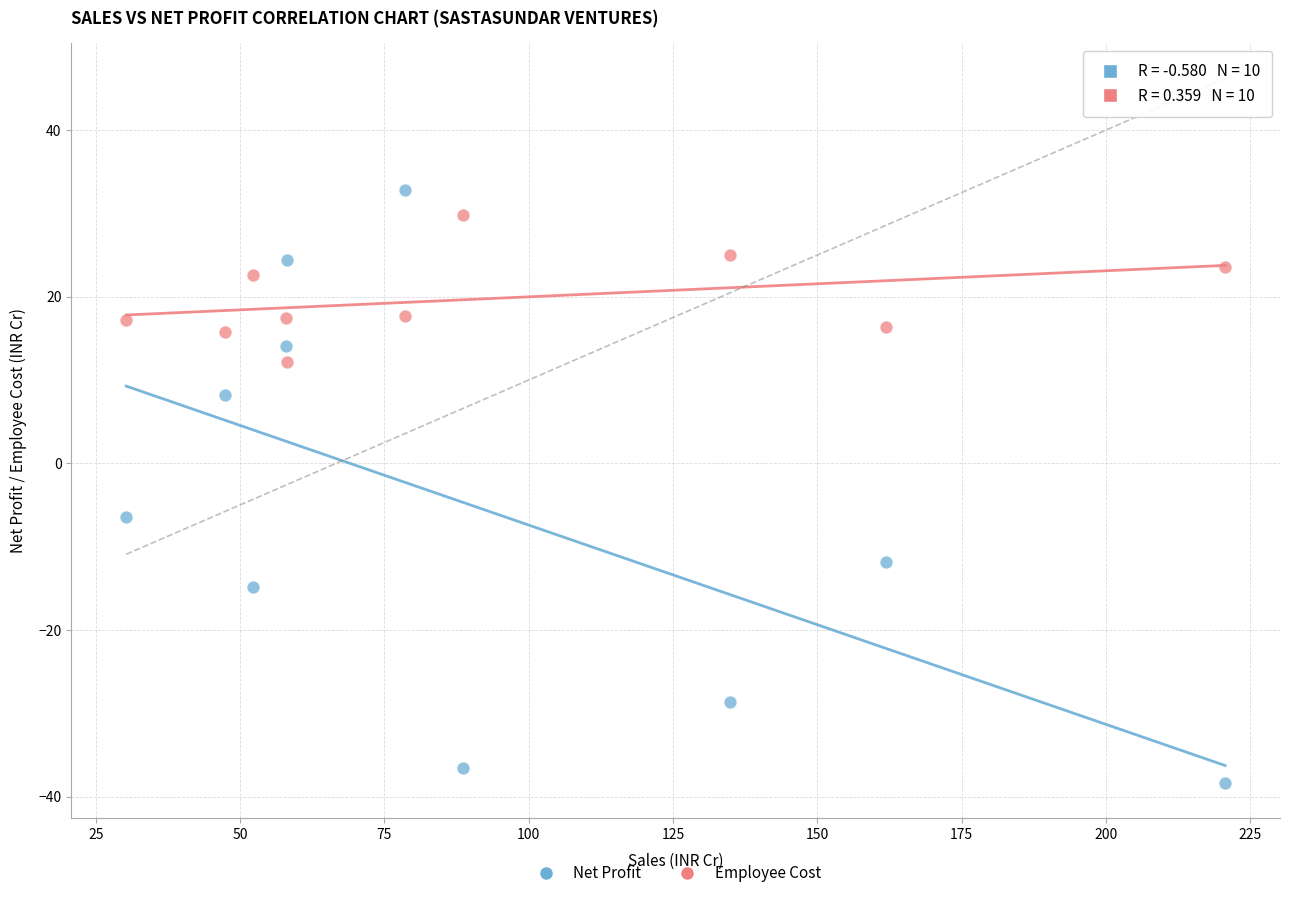

In the Net Profit series, what Y value is closest to -2?

-6.5